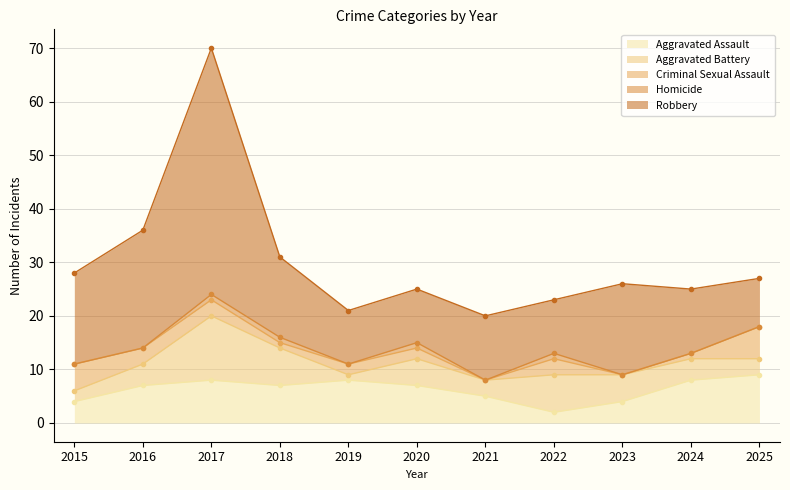

Which category has the lowest value in the Aggravated Battery series?

2019